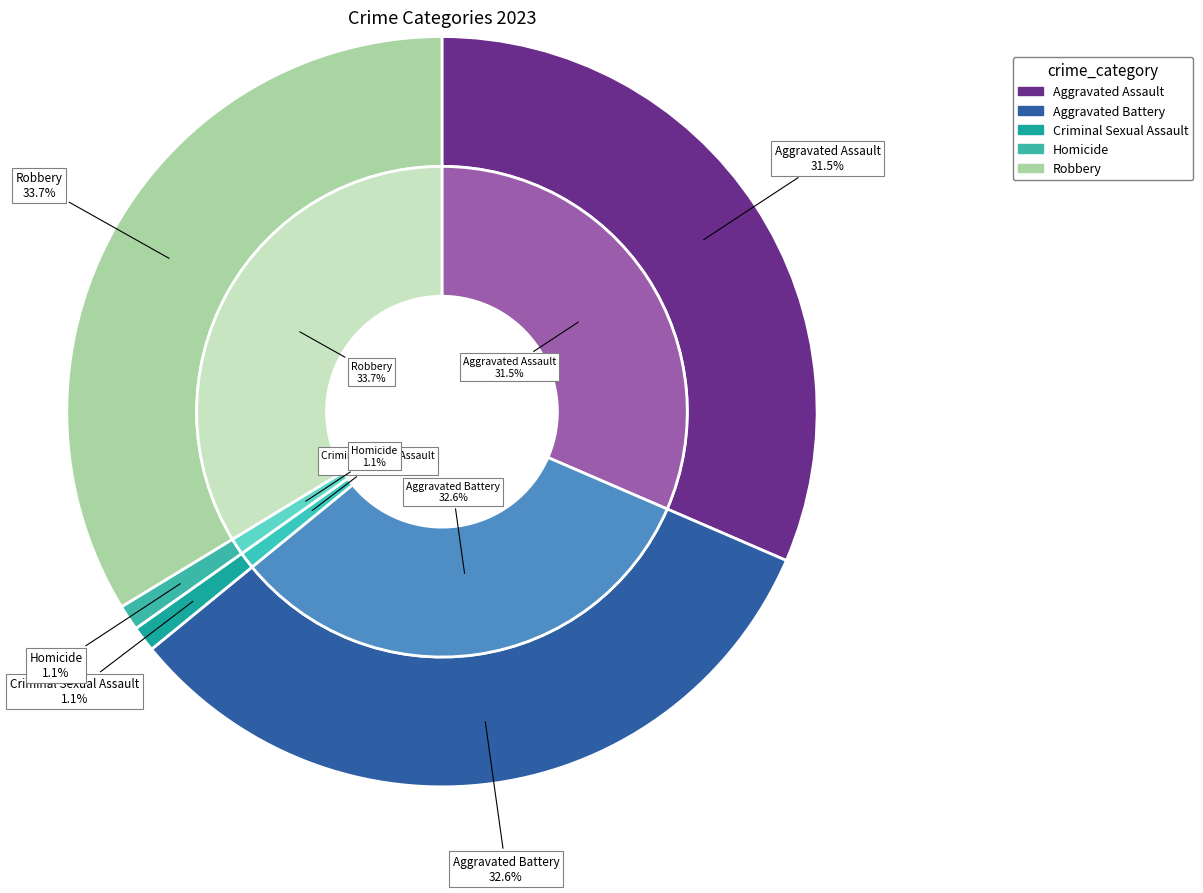

Which category has the smallest portion of the pie?

Criminal Sexual Assault